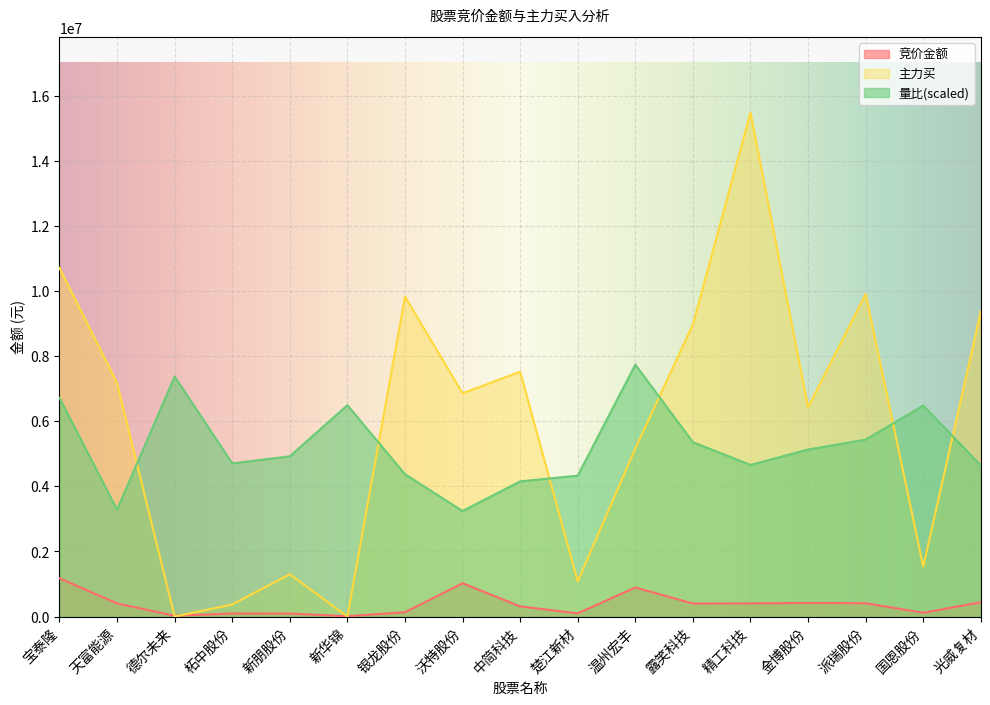

What is the value of the 主力买 point at the 9th from the left?

7521085.0